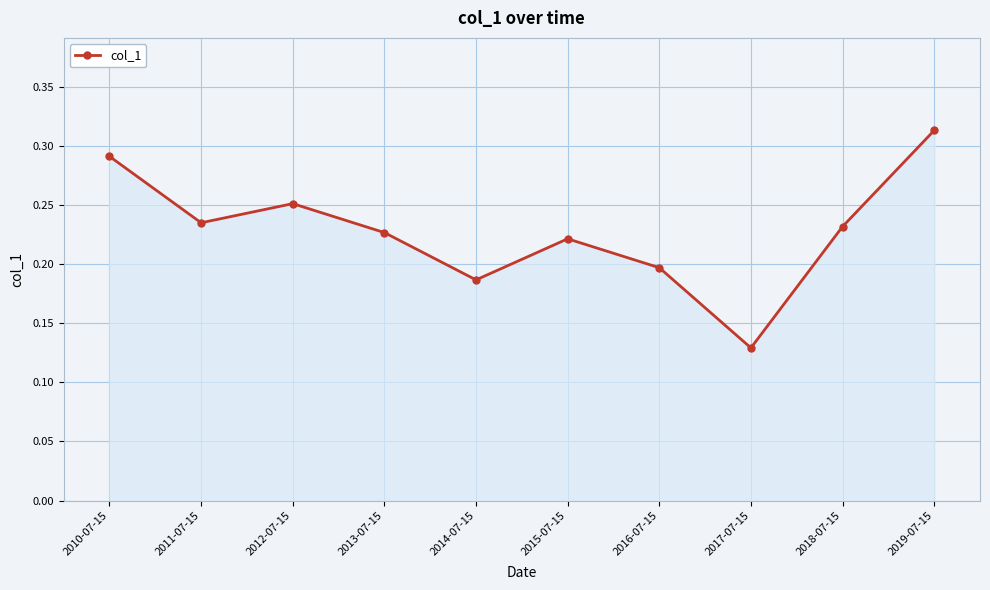

What is the sum of all values?

2.3